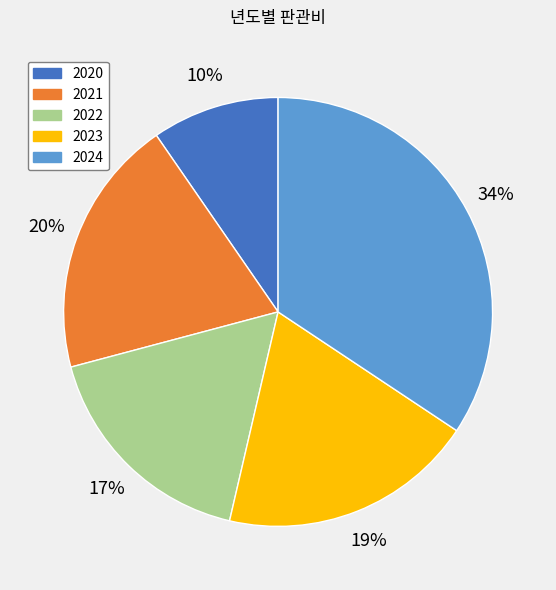

Which slice is the largest?

2024